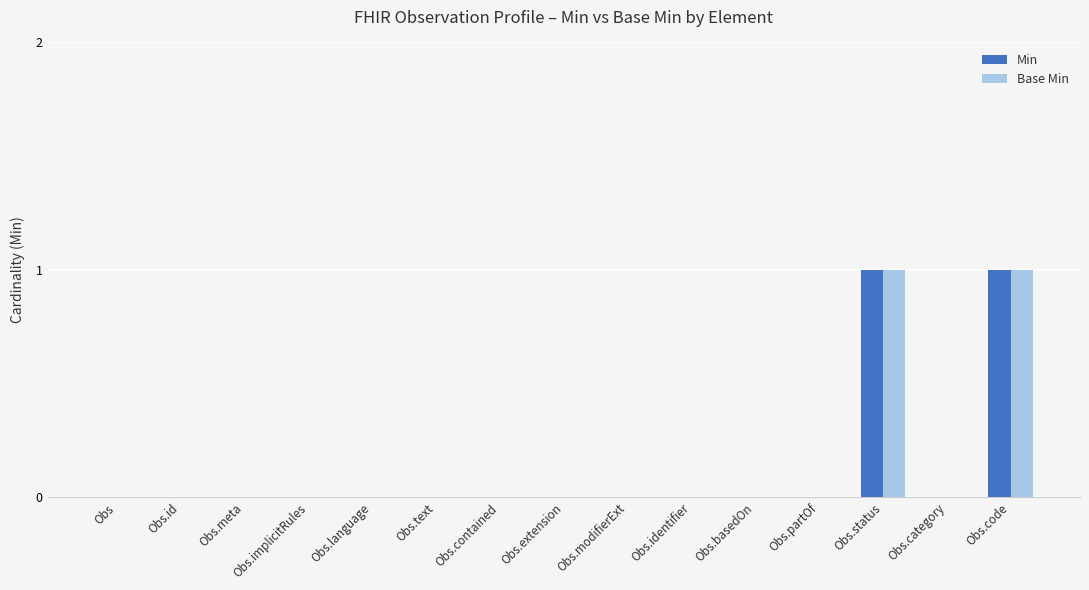

Reading left to right, list all the values displayed in this chart.

Min: Obs=0	Obs.id=0	Obs.meta=0	Obs.implicitRules=0	Obs.language=0	Obs.text=0	Obs.contained=0	Obs.extension=0	Obs.modifierExt=0	Obs.identifier=0	Obs.basedOn=0	Obs.partOf=0	Obs.status=1	Obs.category=0	Obs.code=1
Base Min: Obs=0	Obs.id=0	Obs.meta=0	Obs.implicitRules=0	Obs.language=0	Obs.text=0	Obs.contained=0	Obs.extension=0	Obs.modifierExt=0	Obs.identifier=0	Obs.basedOn=0	Obs.partOf=0	Obs.status=1	Obs.category=0	Obs.code=1